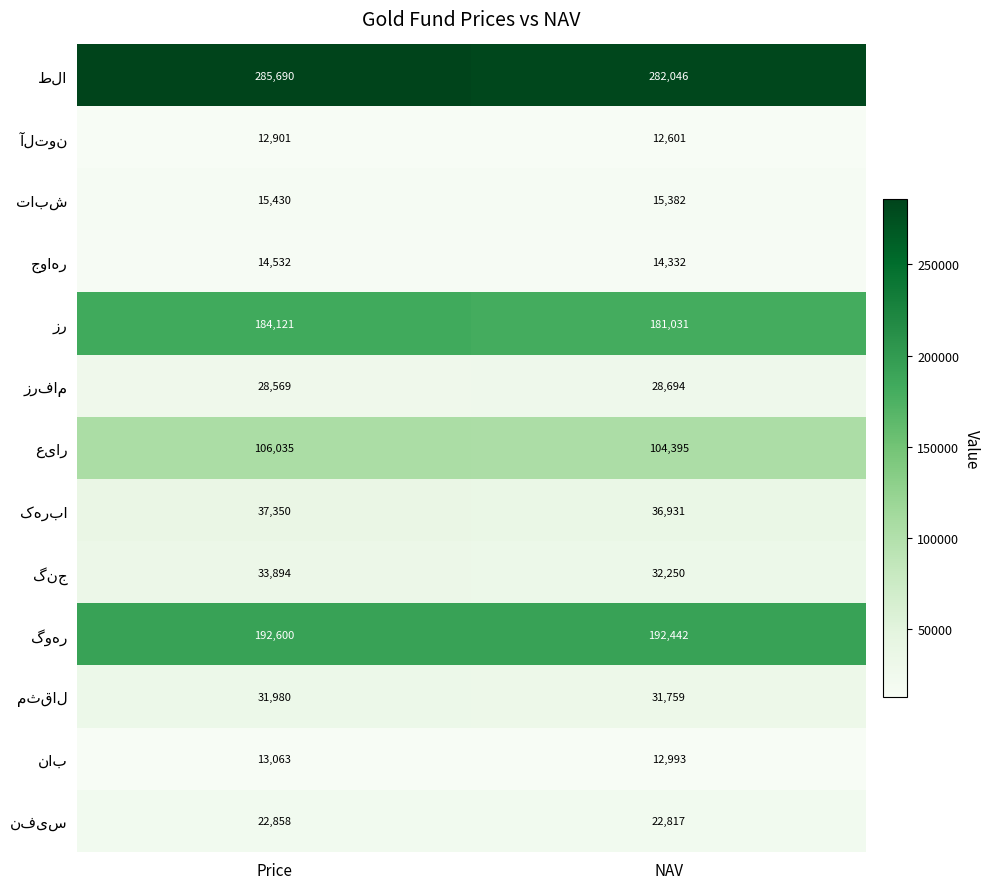

At which category does the chart reach its peak across all series?

Price